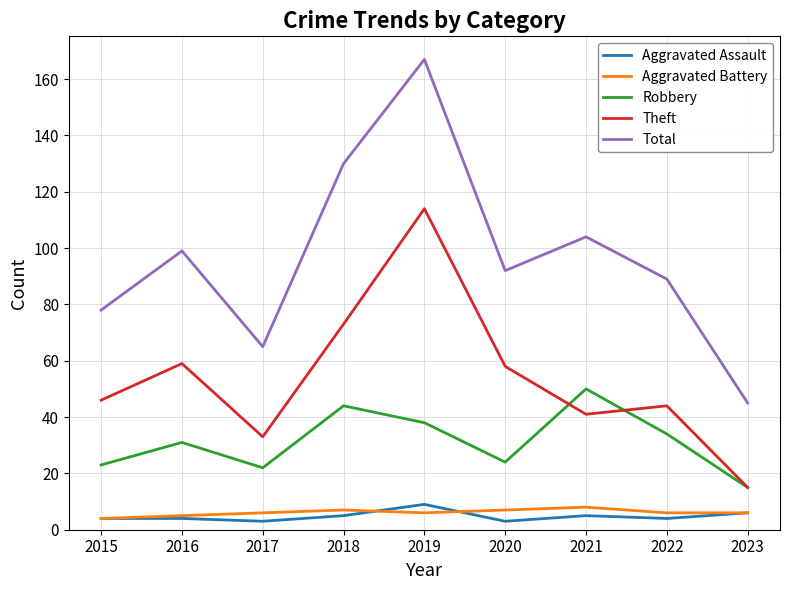

Does the chart display data point markers on the line(s)?

No